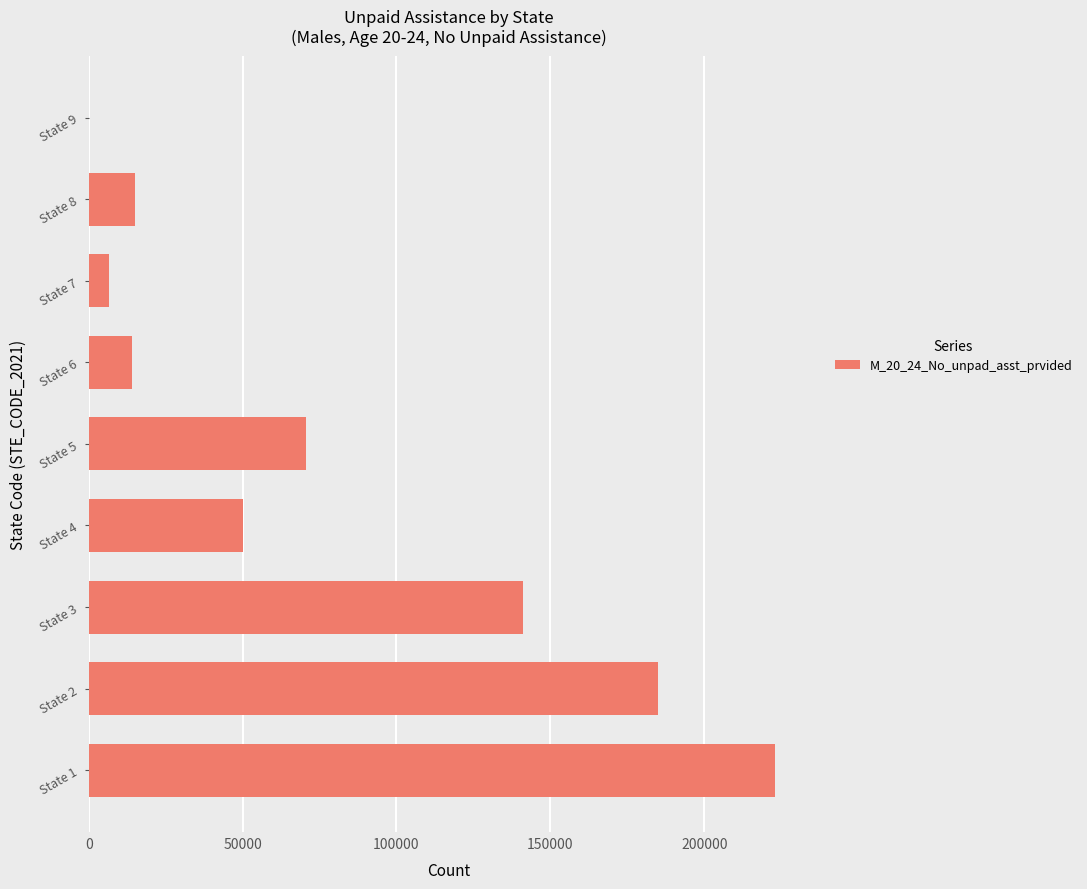

What is the average value?

78393